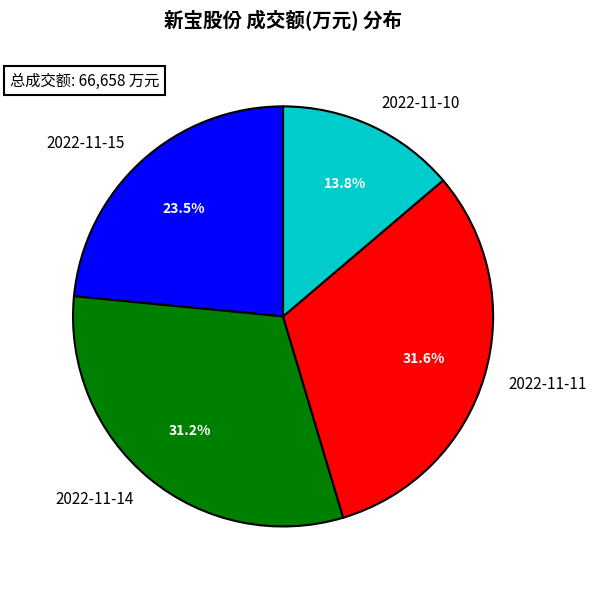

What is the smallest slice in the pie chart?

2022-11-10